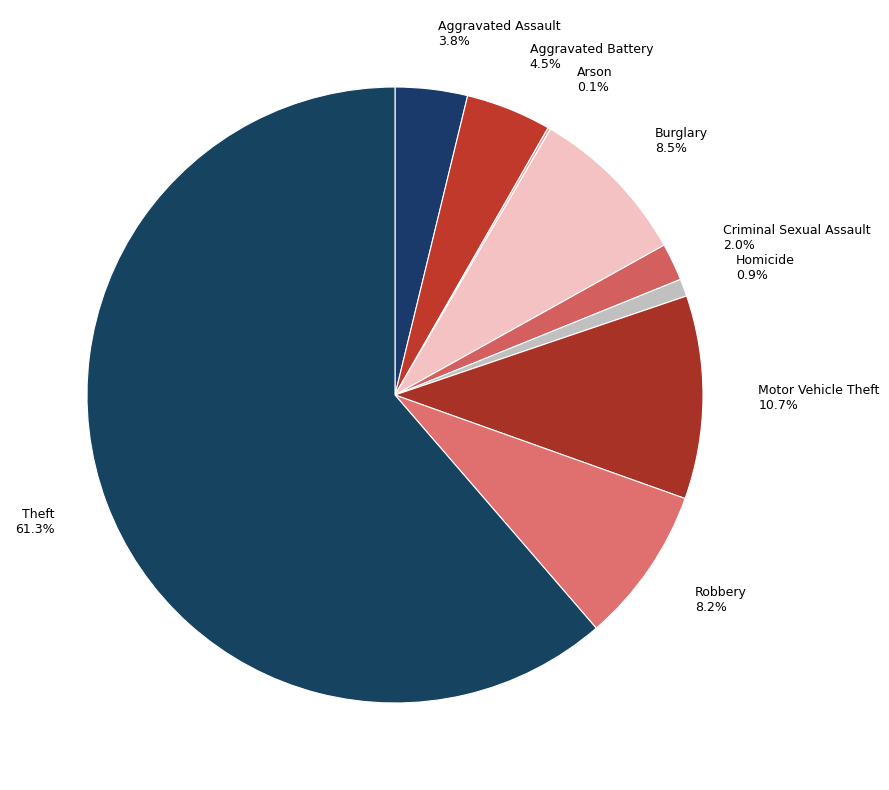

Combined, do Criminal Sexual Assault and Robbery account for over 50%?

No